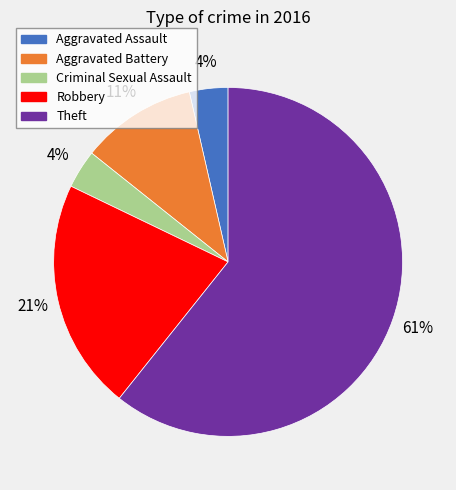

What is the largest slice in the pie chart?

Theft